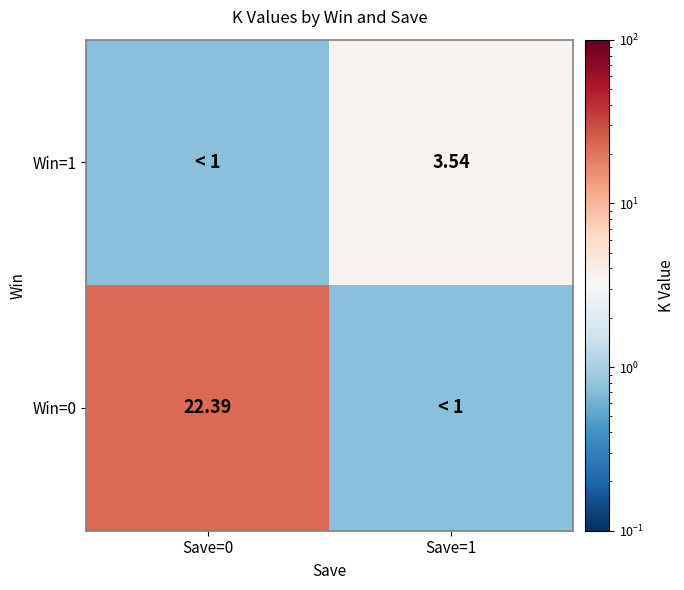

The Win=1 series shows 0.8 at Save=0. True or false?

True